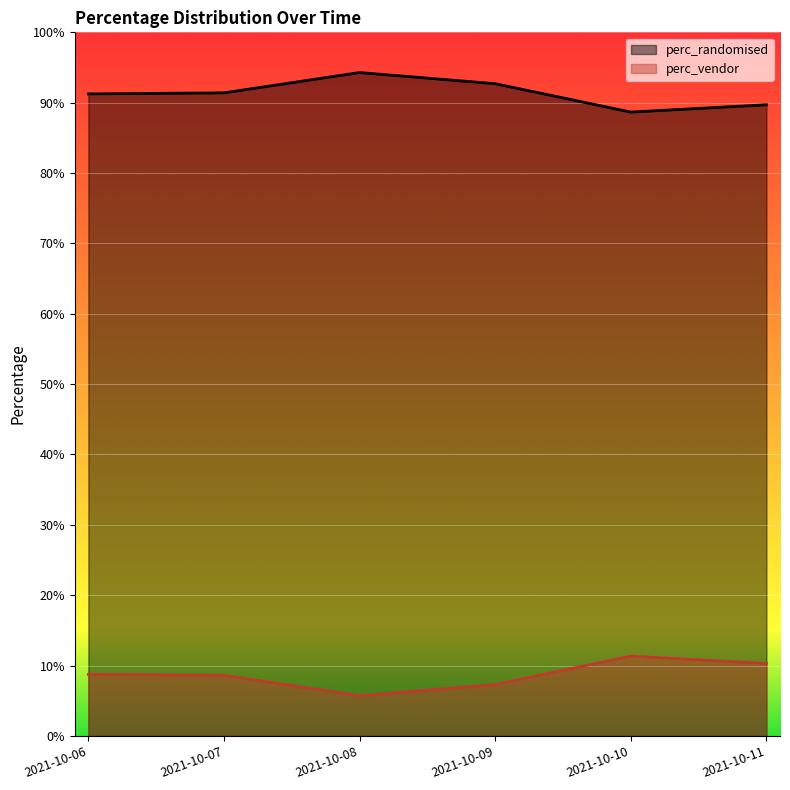

Count the number of categories in the chart.

6